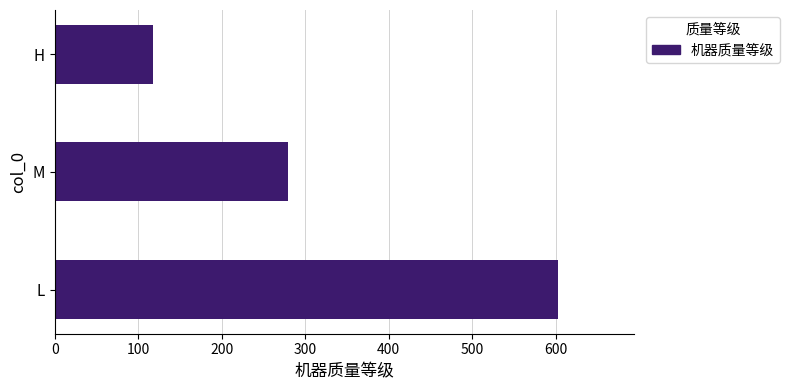

Reading bottom to top, transcribe all the data shown in this chart.

603	279	118